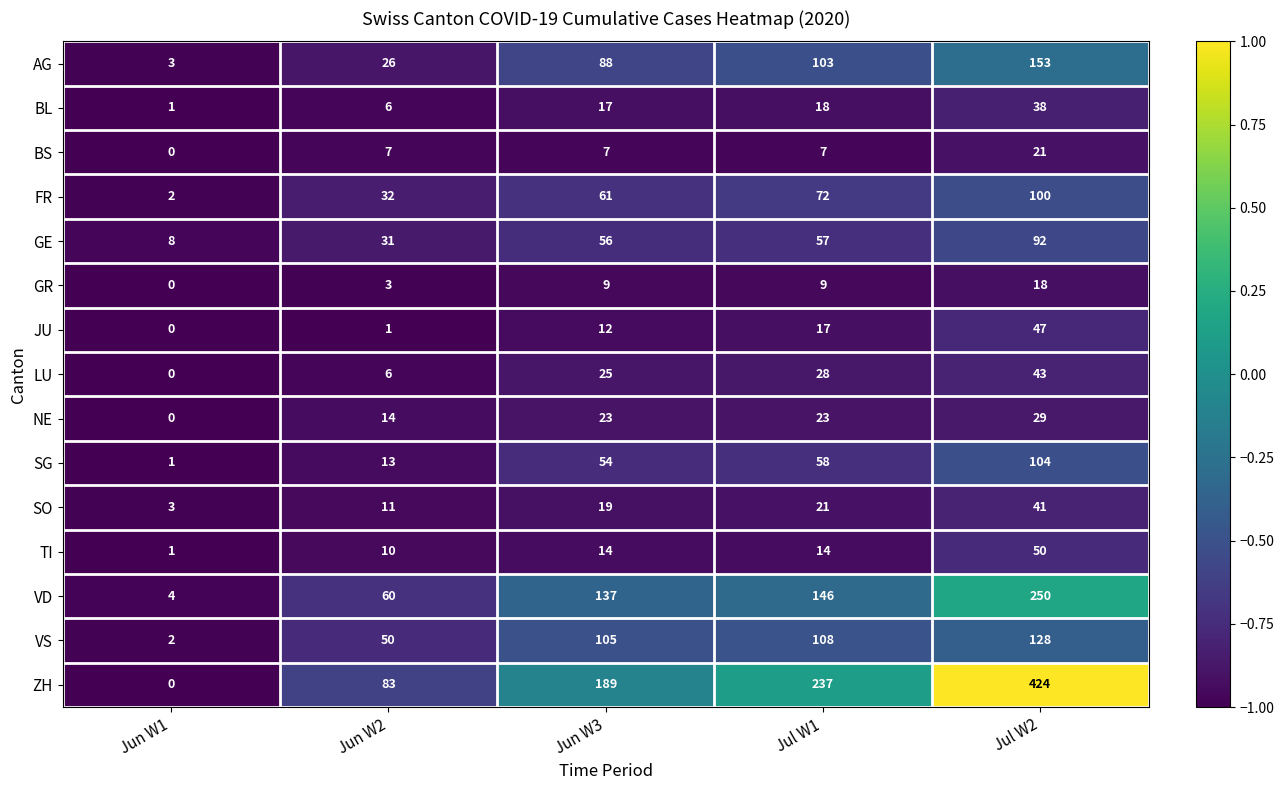

What is the total value across all series at Jun W3?

816